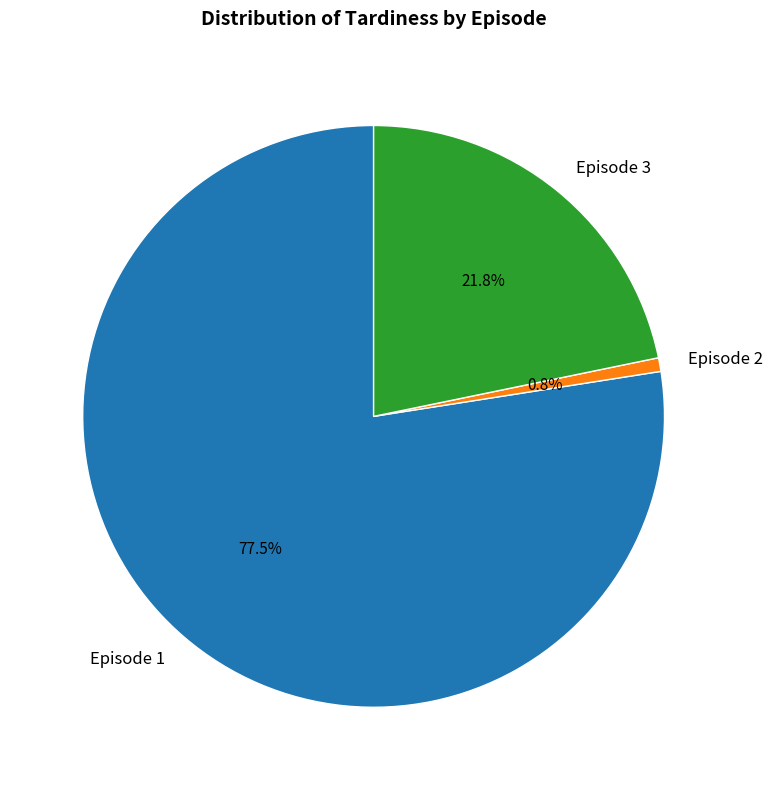

Rank the categories by value from highest to lowest.

Episode 1, Episode 3, Episode 2